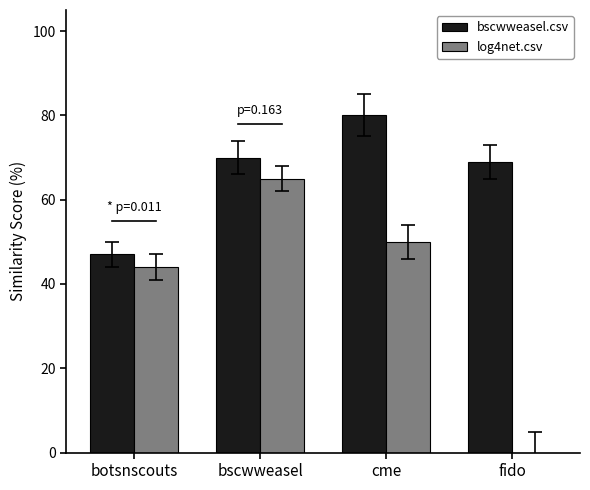

Rank the categories by log4net.csv value from highest to lowest.

bscwweasel, cme, botsnscouts, fido